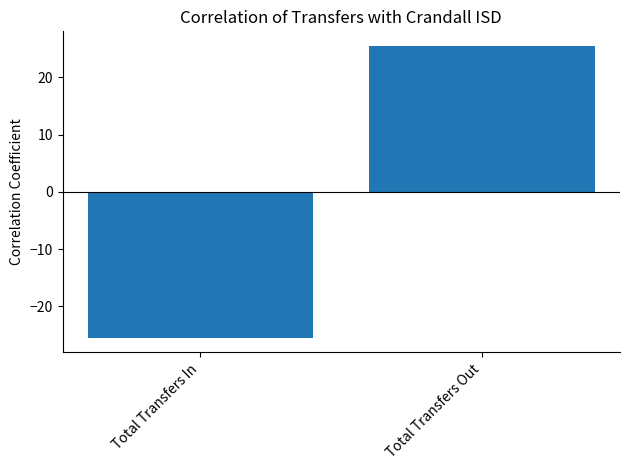

What is the value of the 1st bar from the left?

-25.5